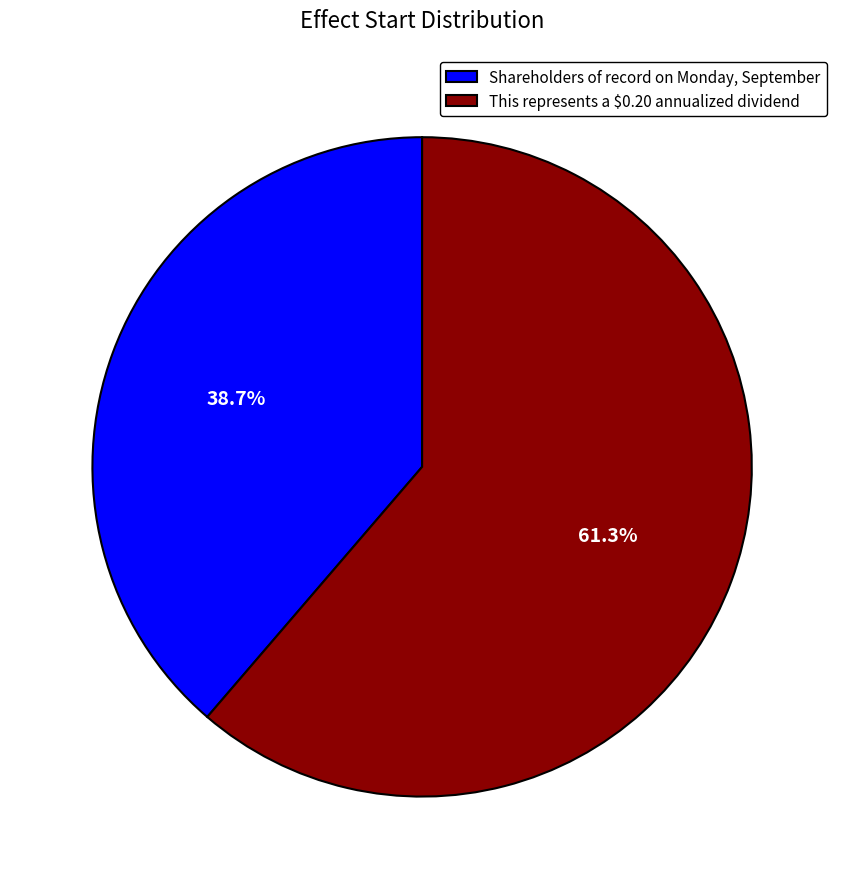

What percentage is the Shareholders of record on Monday, September slice, to the nearest percent?

39%